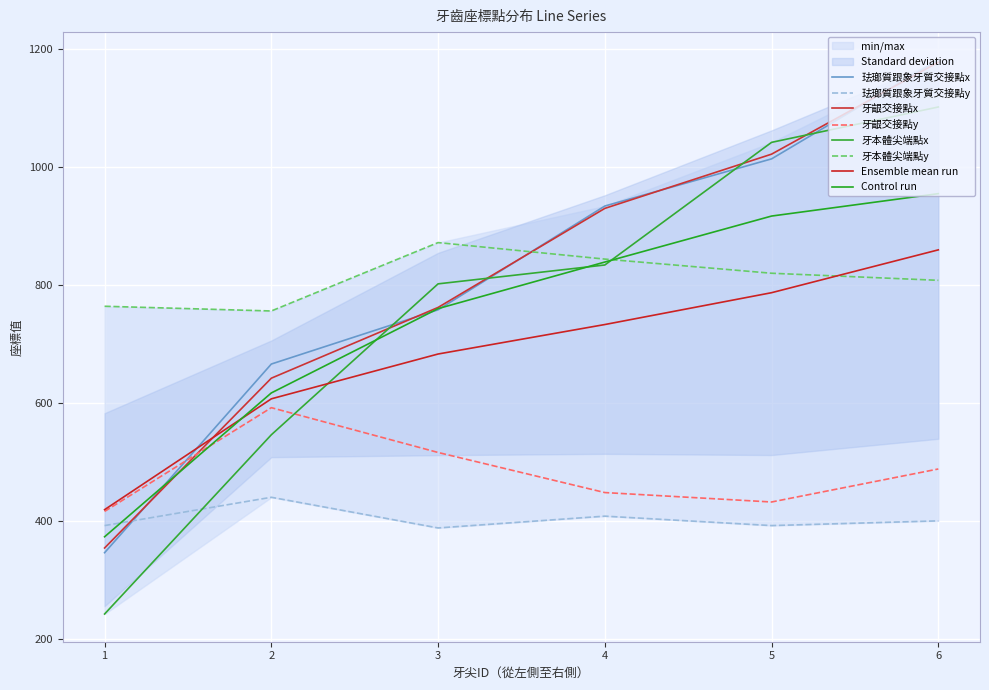

Reading left to right, list all the values displayed in this chart.

珐瑯質跟象牙質交接點x: 346	666	758	934	1014	1182
珐瑯質跟象牙質交接點y: 392	440	388	408	392	400
牙齦交接點x: 354	642	762	930	1022	1178
牙齦交接點y: 416	592	516	448	432	488
牙本體尖端點x: 242	546	802	834	1042	1102
牙本體尖端點y: 764	756	872	844	820	808